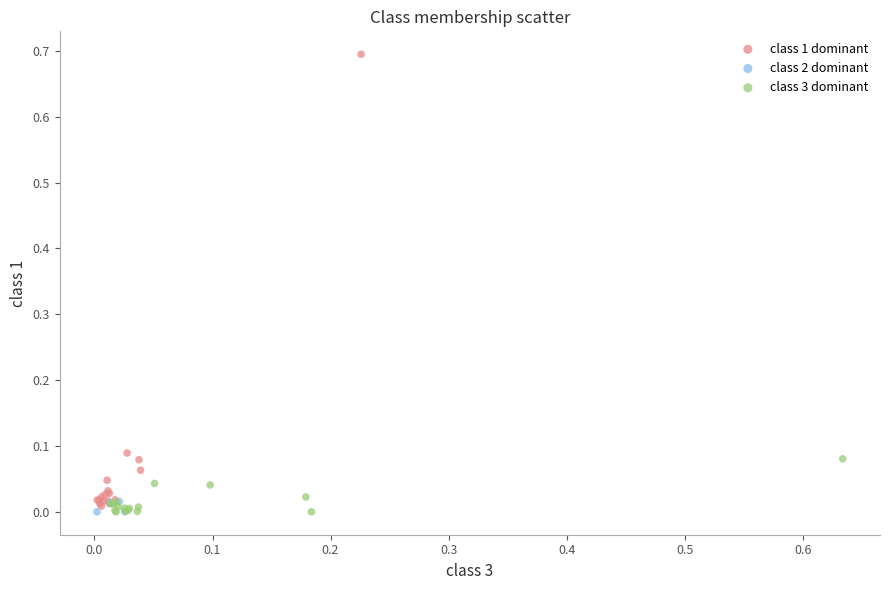

Which series has the widest spread of Y values?

class 1 dominant